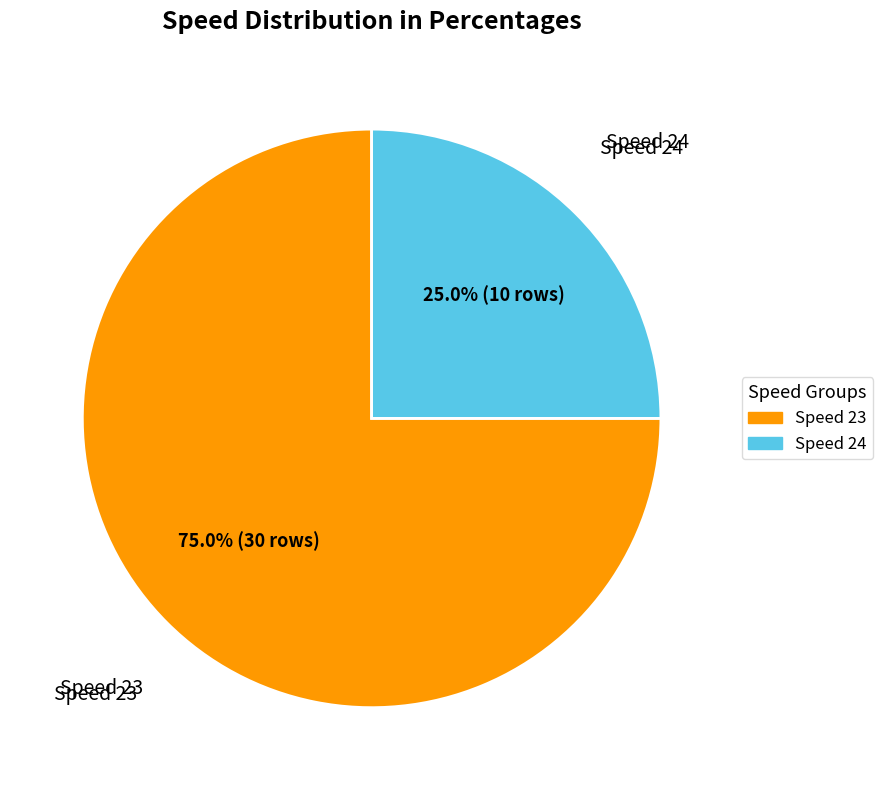

Rank the categories by value from lowest to highest.

Speed 24, Speed 23